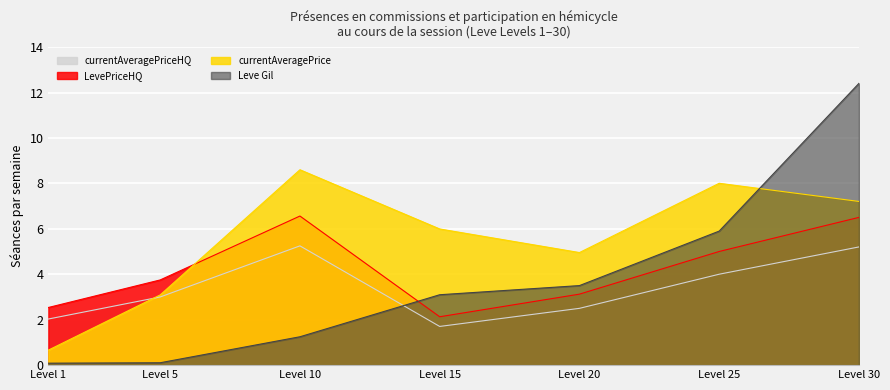

What is the total value across all series at Level 1?

5.3